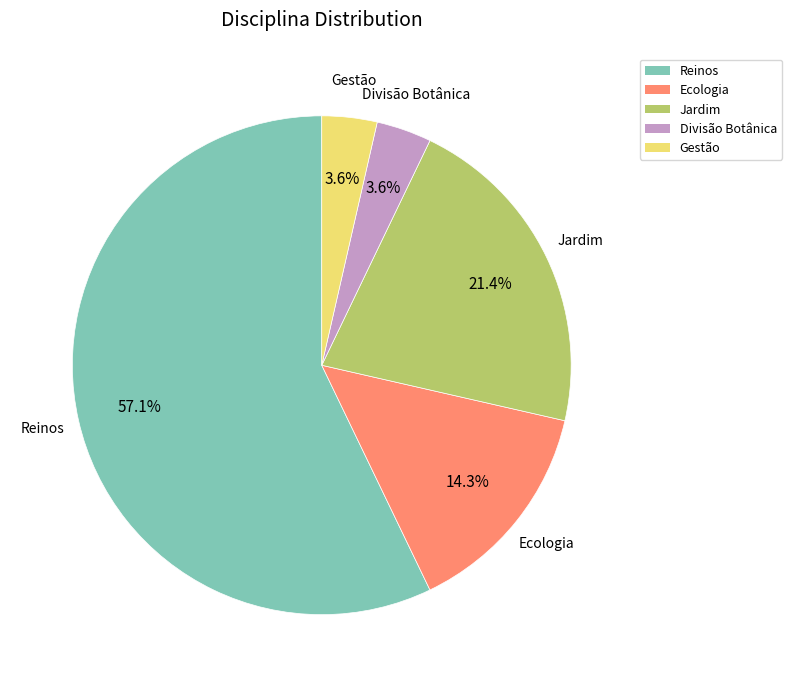

What percentage is the Ecologia slice, to the nearest percent?

14%